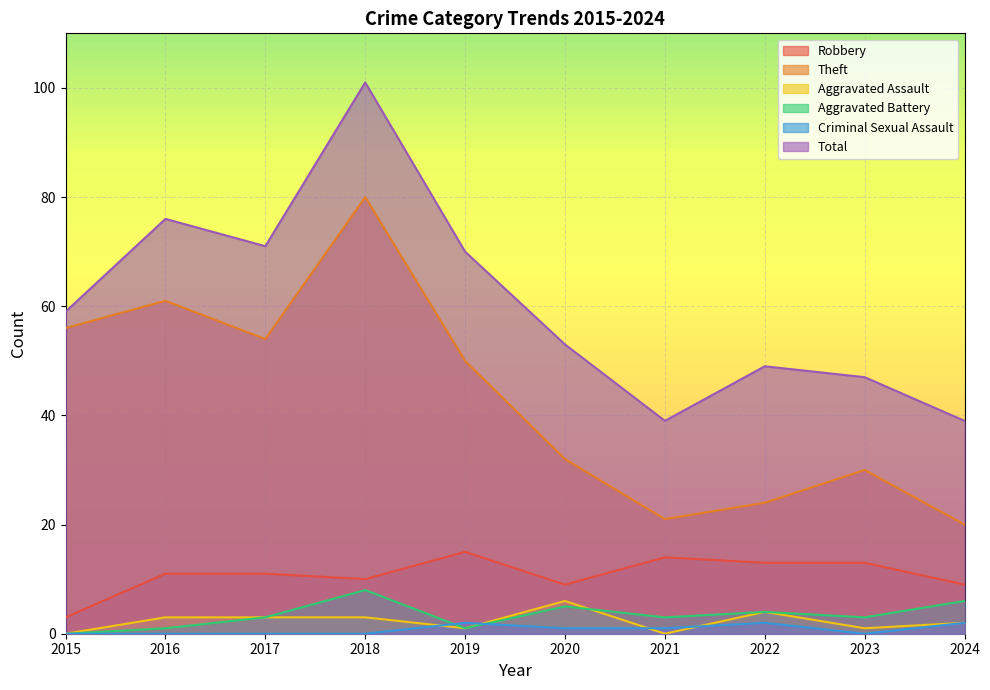

List the series in order of their peak value, lowest first.

Criminal Sexual Assault, Aggravated Assault, Aggravated Battery, Robbery, Theft, Total